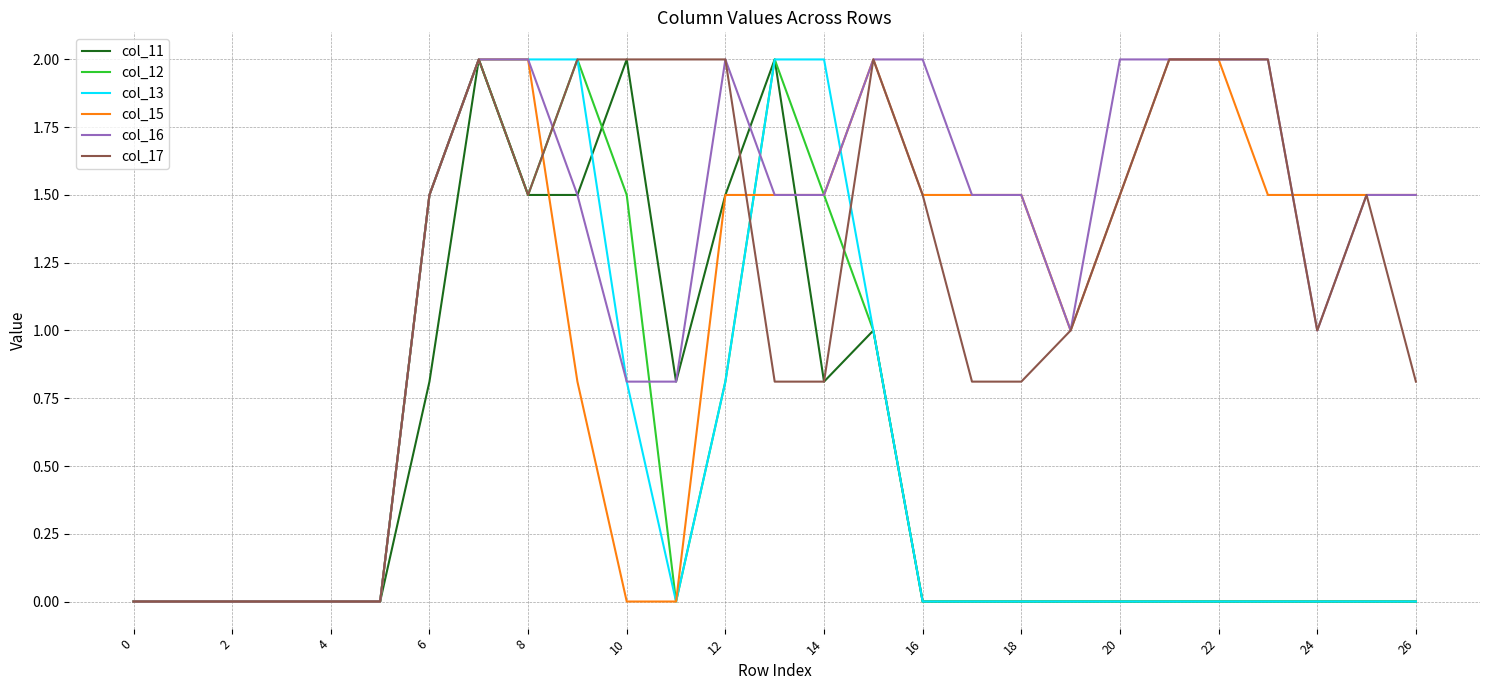

What is the highest value of the col_11 series?

2.0